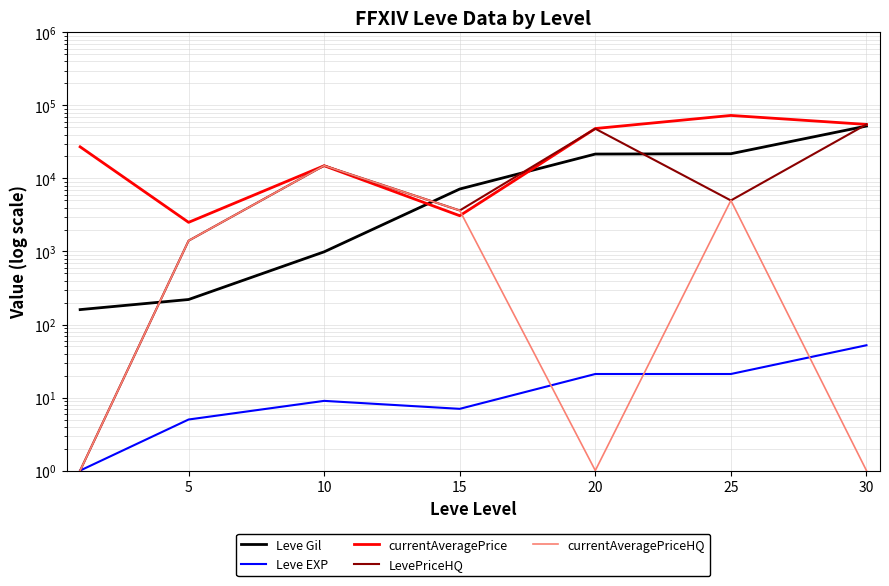

How many data points in currentAveragePrice are less than 27128?

3